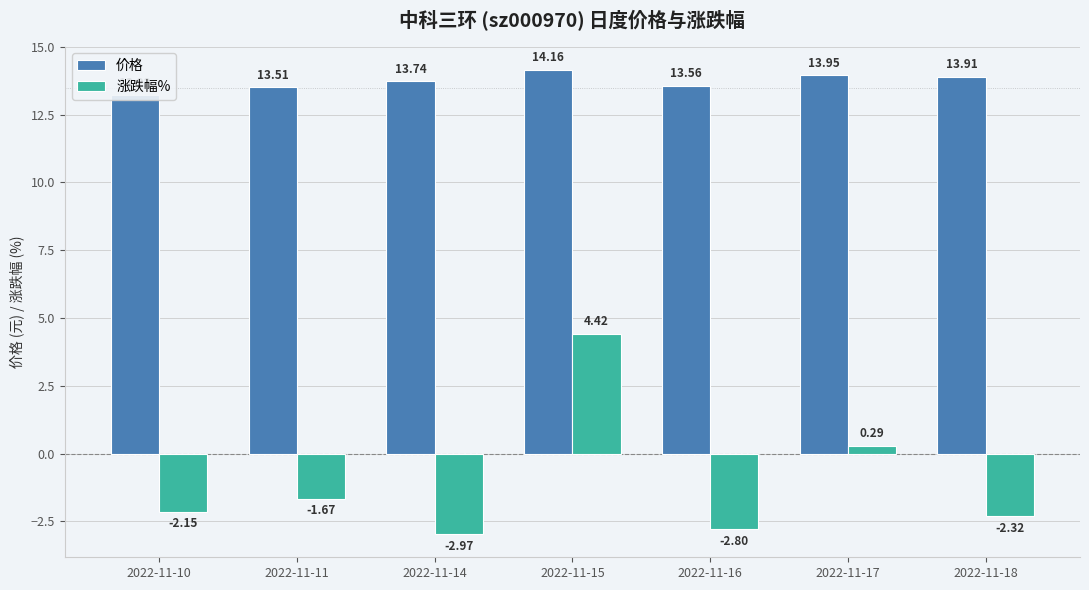

At which category is the sum across all series the highest?

2022-11-15